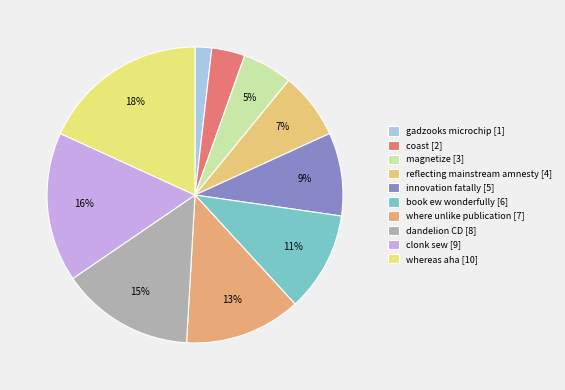

How many slices are in this pie chart?

10